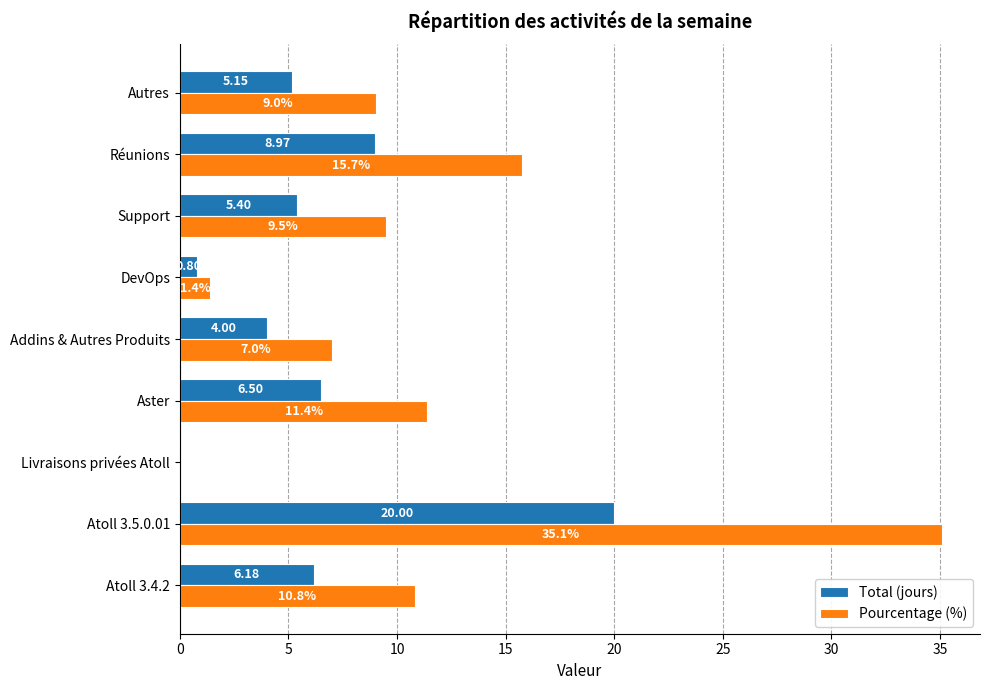

Is the value of Pourcentage (%) at Support greater than the value of Total (jours) at Autres?

Yes